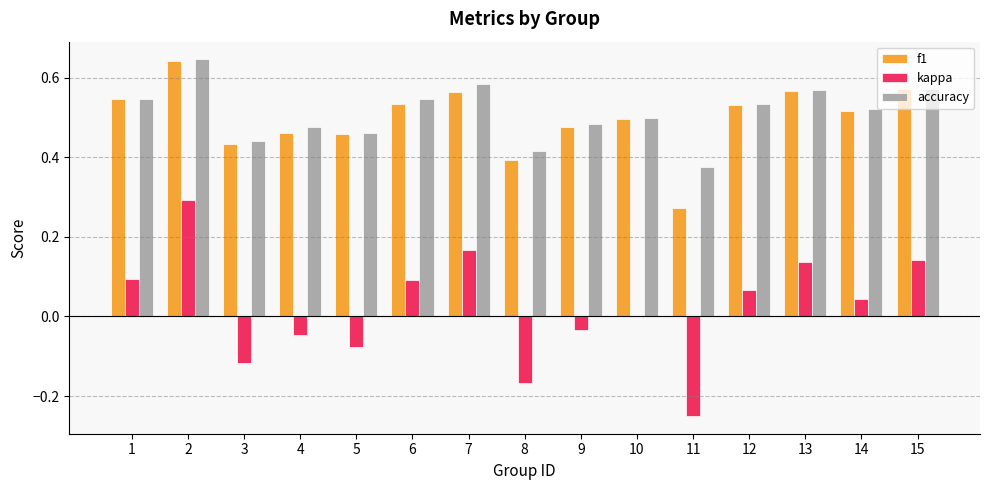

Which series changed the most between 5 and 10?

kappa